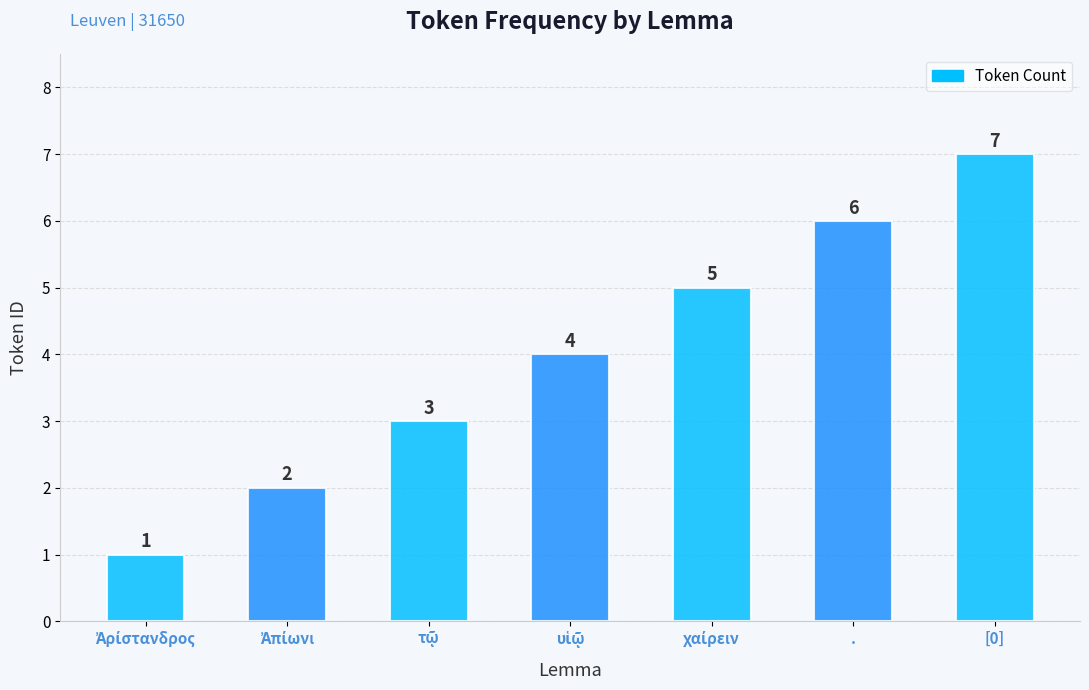

What is the greatest value displayed?

7